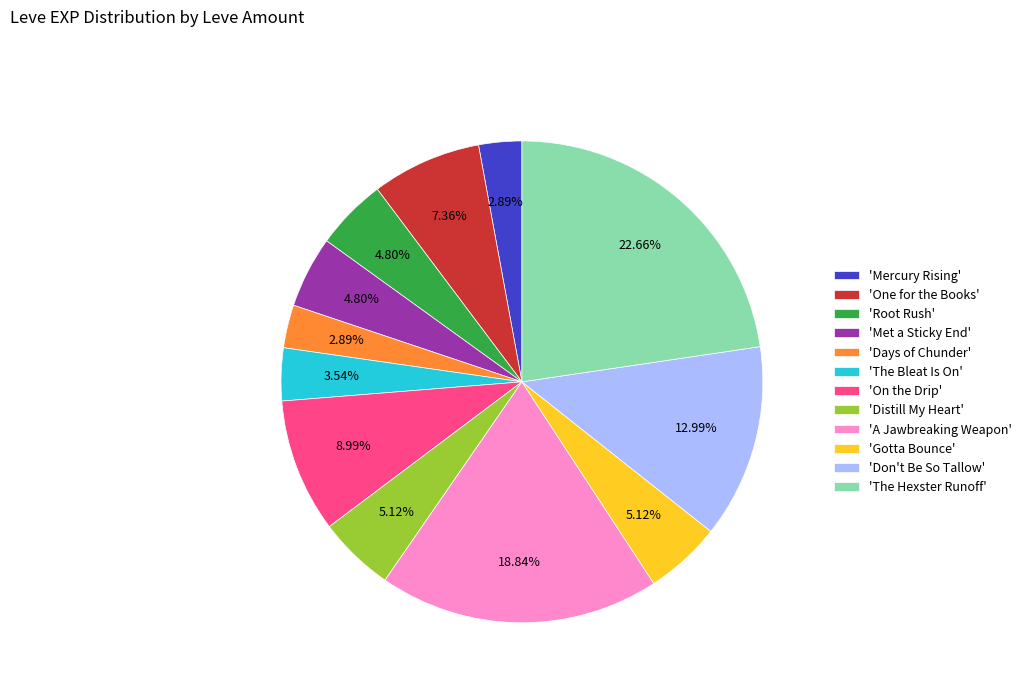

Which has a higher value, 'Days of Chunder' or 'Don't Be So Tallow'?

'Don't Be So Tallow'